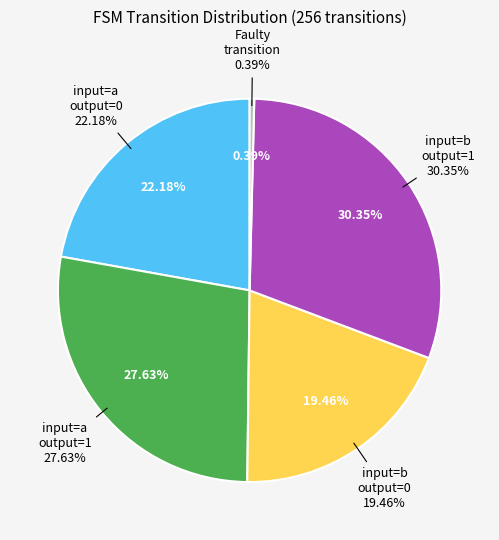

Do output=0, input=a and faulty transition together represent more than half of the pie?

No